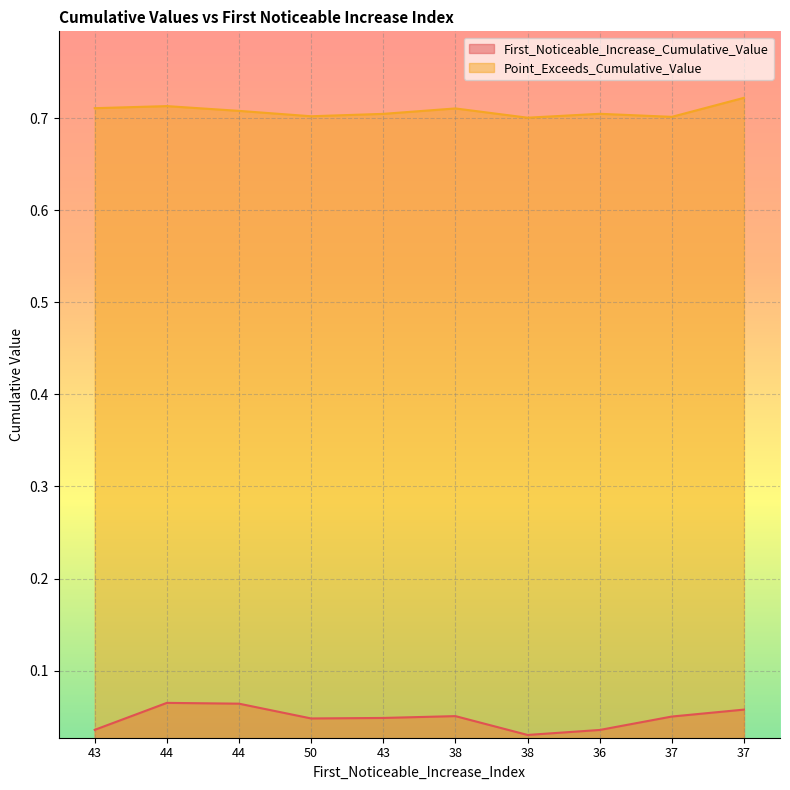

Which series changed the most between 50 and 38?

Point_Exceeds_Cumulative_Value